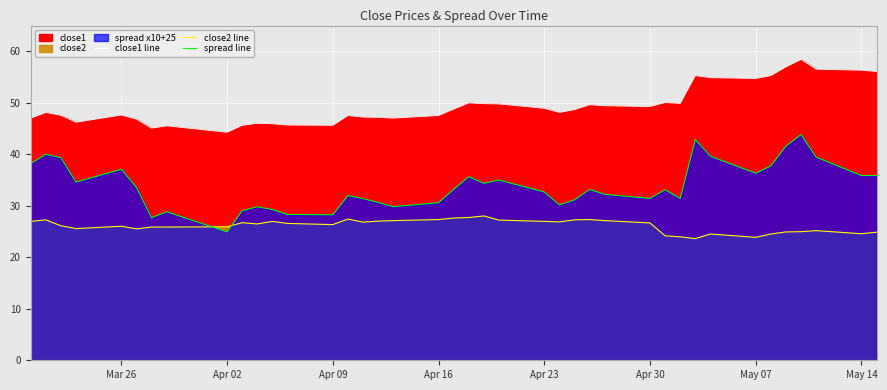

List the series in order of their peak value, lowest first.

close2 line, spread line, close1 line